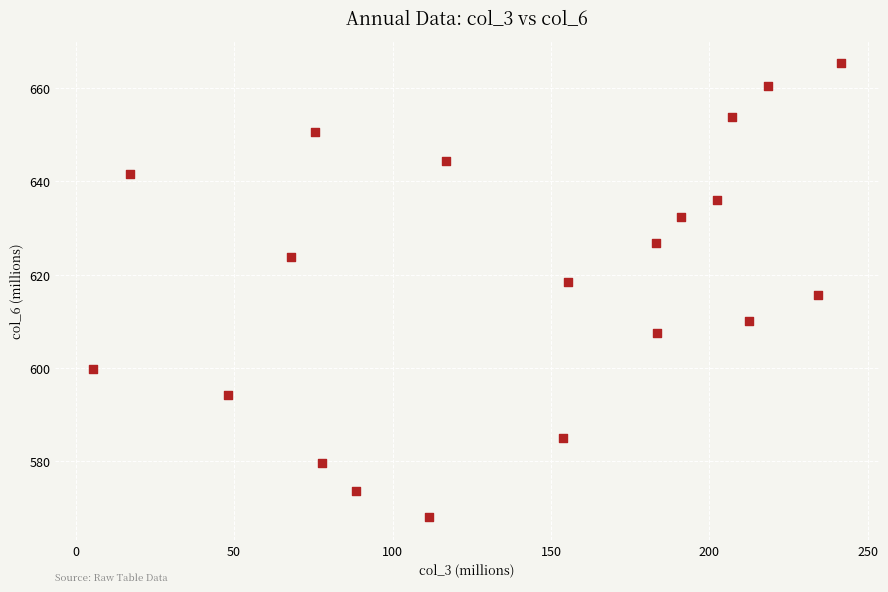

List the coordinates of all points as (X, Y) pairs, reading left to right.

(5.3, 599.7)  (17.3, 641.5)  (48.1, 594.2)  (68.1, 623.9)  (75.6, 650.6)  (77.9, 579.7)  (88.6, 573.6)  (111.5, 567.9)  (116.9, 644.4)  (153.7, 584.9)  (155.5, 618.4)  (183.0, 626.8)  (183.5, 607.4)  (191.2, 632.4)  (202.4, 636.0)  (207.0, 653.9)  (212.3, 610.1)  (218.6, 660.4)  (234.2, 615.6)  (241.6, 665.3)